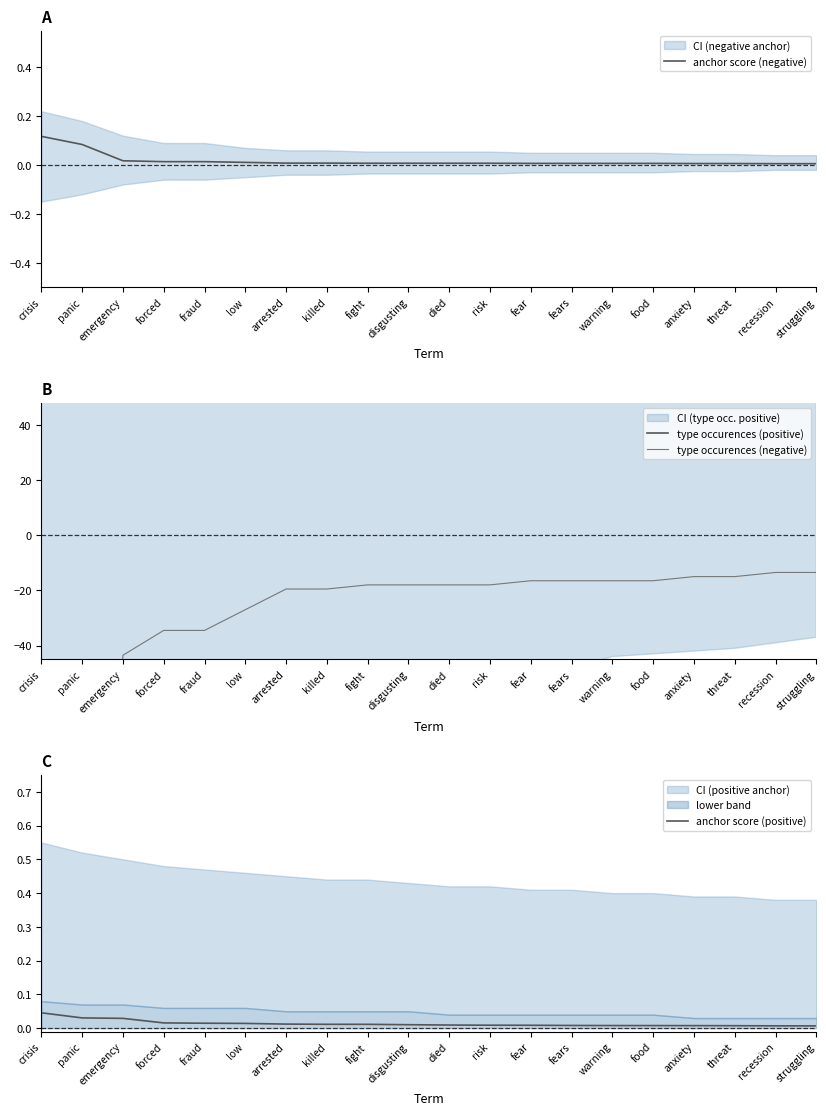

How many lines are shown in the chart?

4